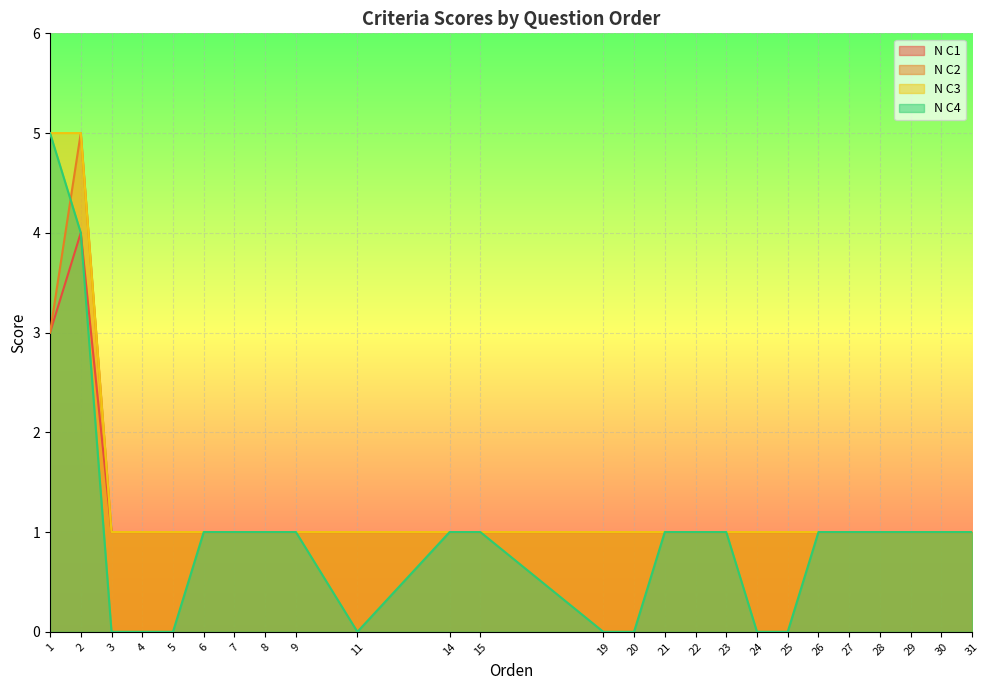

What is the average value of the N C4 series?

1